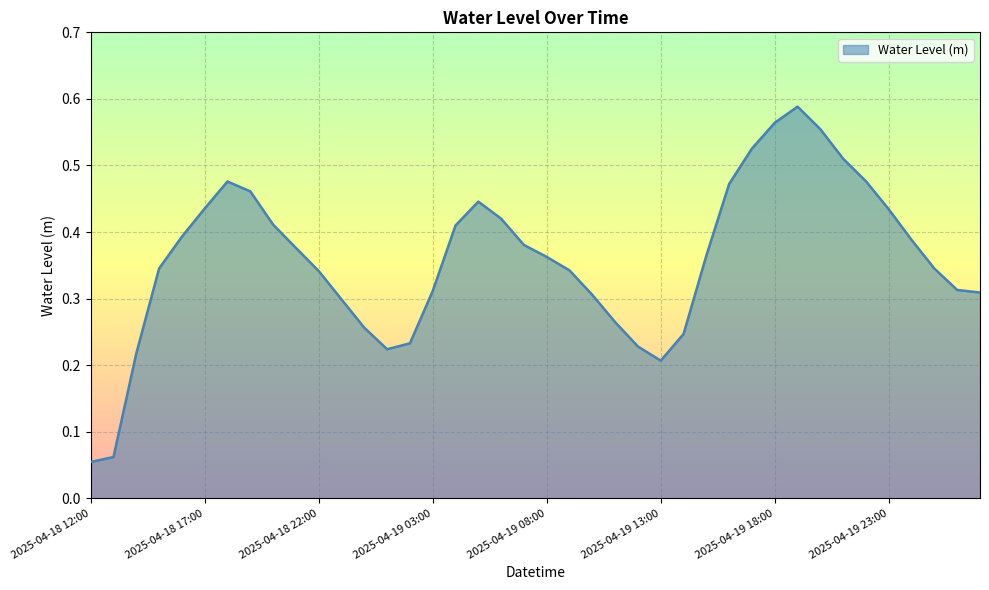

How many lines are shown in the chart?

1